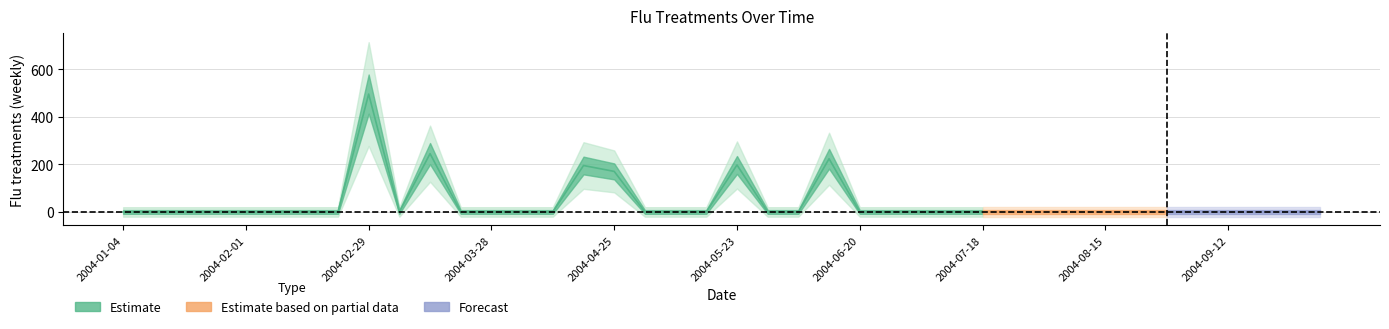

Reading left to right, extract all data points from this chart.

flu_treatments=0.0	1=0.0	2=0.0	3=0.0	4=0.0	5=0.0	6=0.0	7=0.0	8=496.5	9=0.0	10=245.5	11=0.0	12=0.0	13=0.0	14=0.0	15=195.6	16=170.8	17=0.0	18=0.0	19=0.0	20=197.9	21=0.0	22=0.0	23=224.0	24=0.0	25=0.0	26=0.0	27=0.0	28=0.0	29=0.0	30=0.0	31=0.0	32=0.0	33=0.0	34=0.0	35=0.0	36=0.0	37=0.0	38=0.0	39=0.0